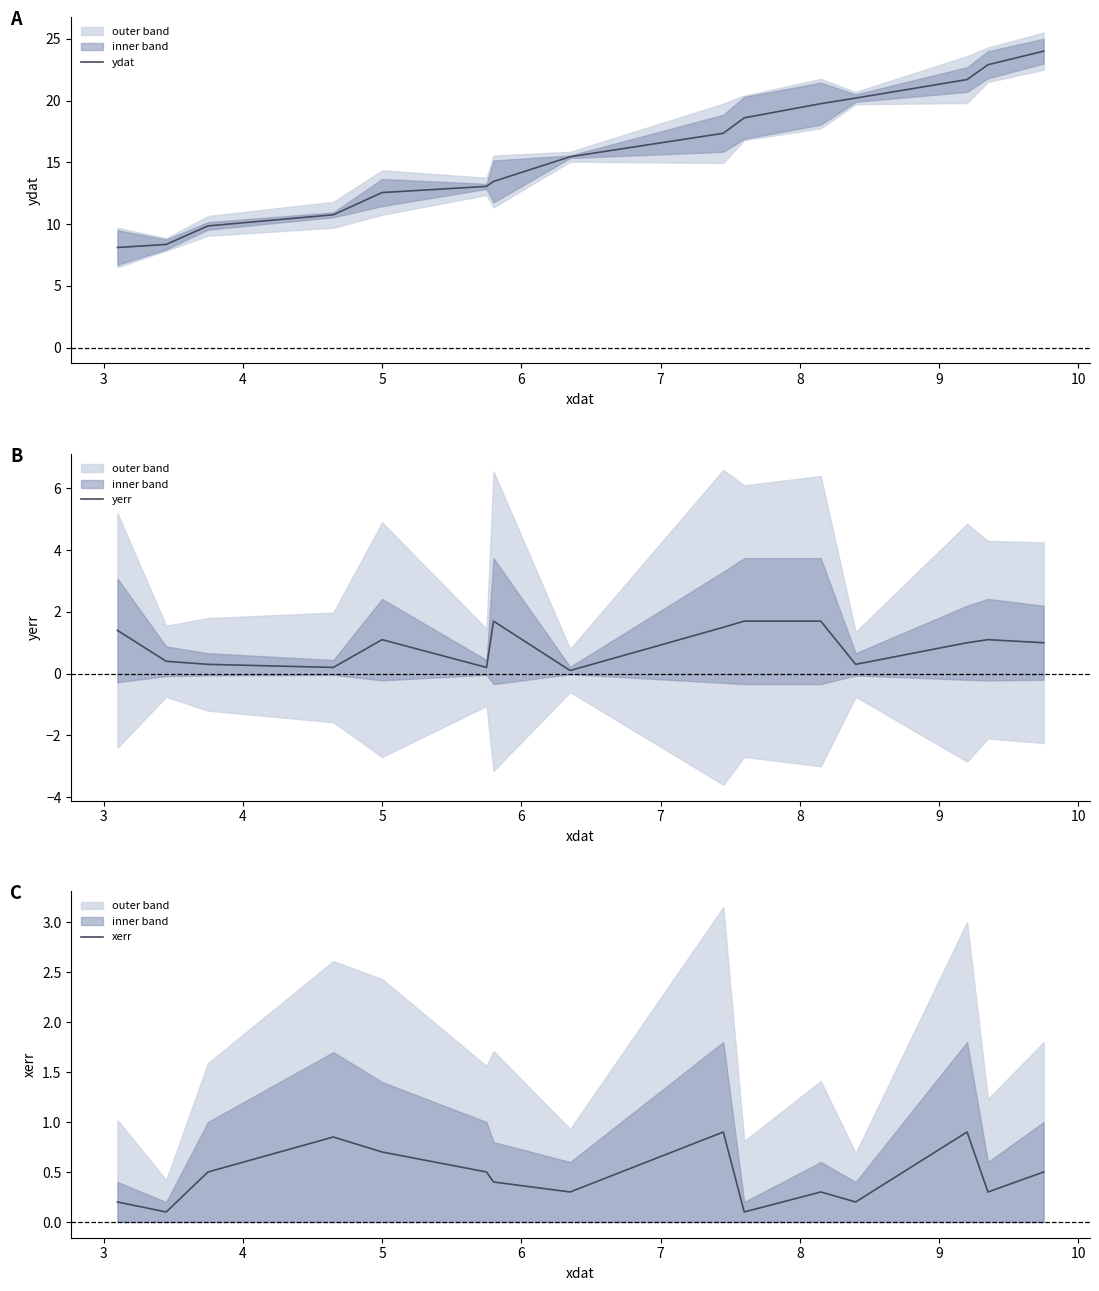

What is the minimum value for ydat?

8.1